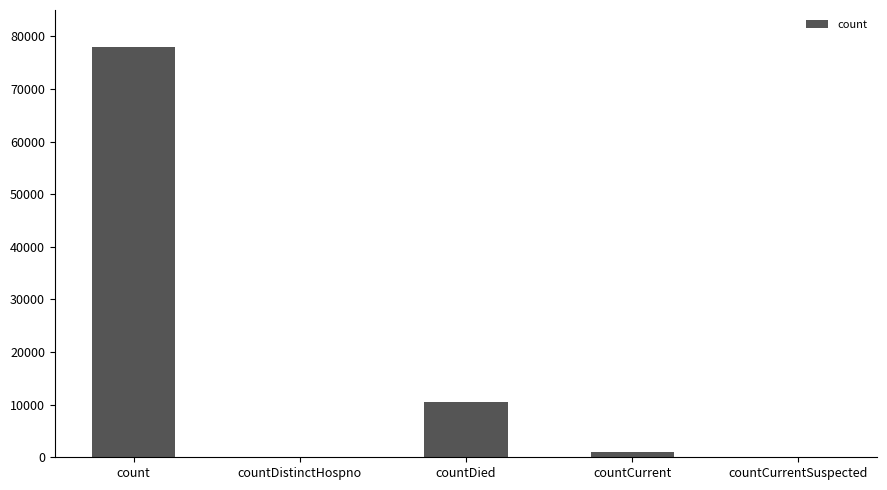

The value at countCurrent is 961. True or false?

True